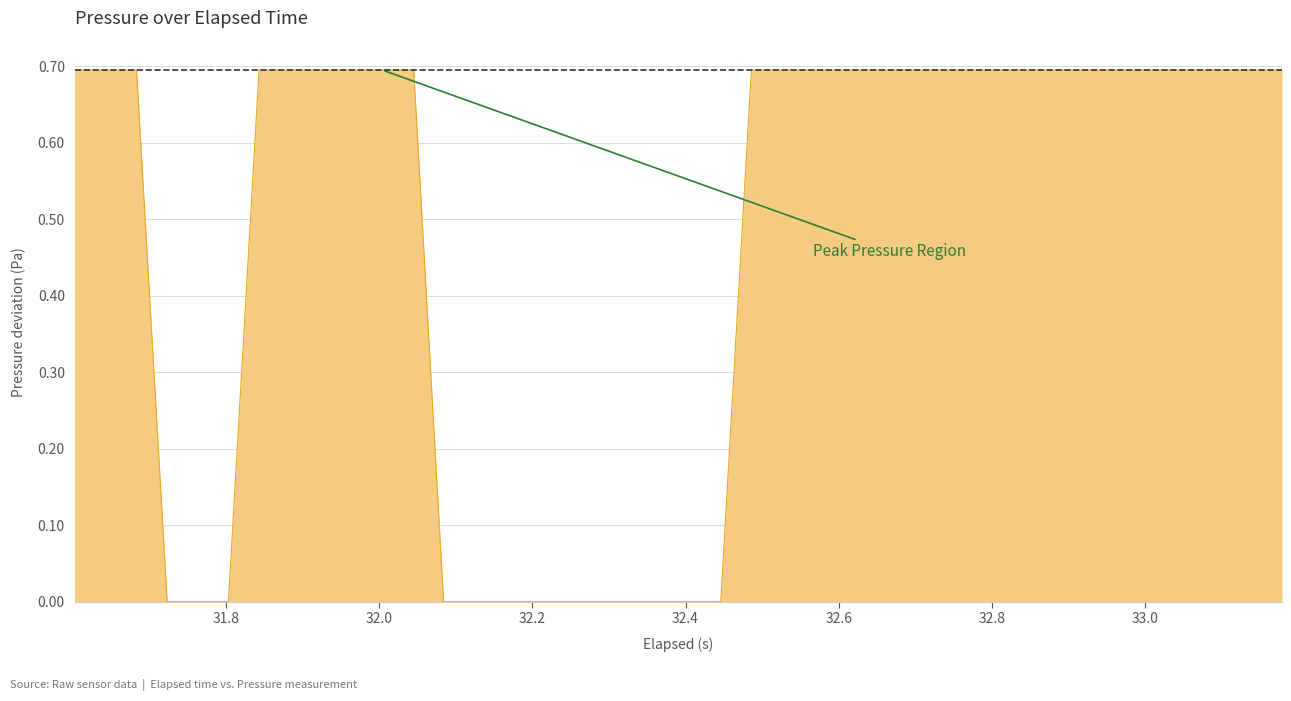

What is the maximum value shown in the chart?

0.7